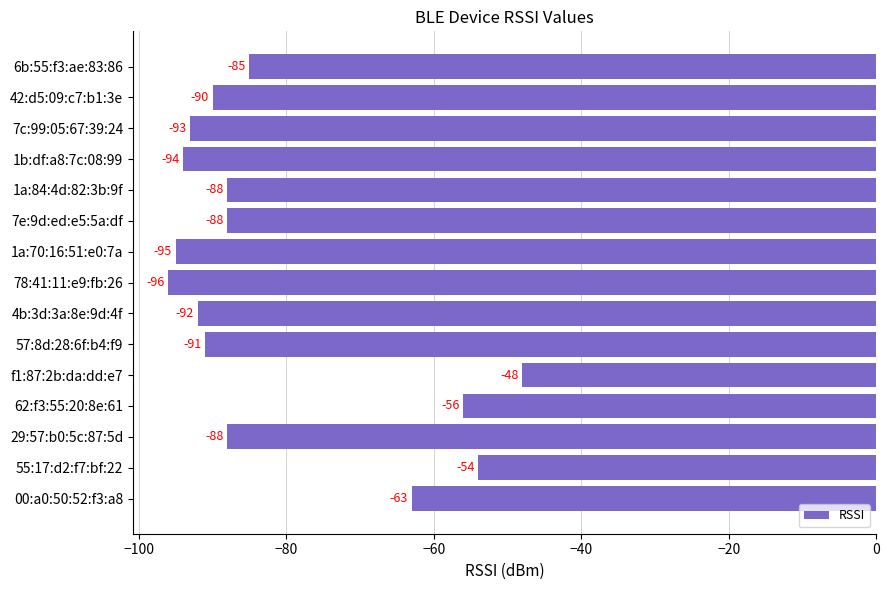

How many categories are shown in the chart?

15